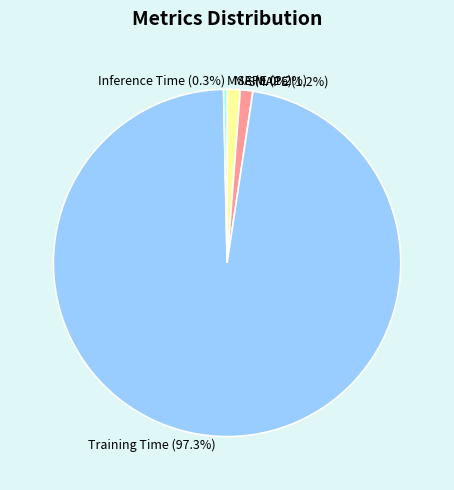

Is Inference Time (0.3%) the majority of the pie?

No